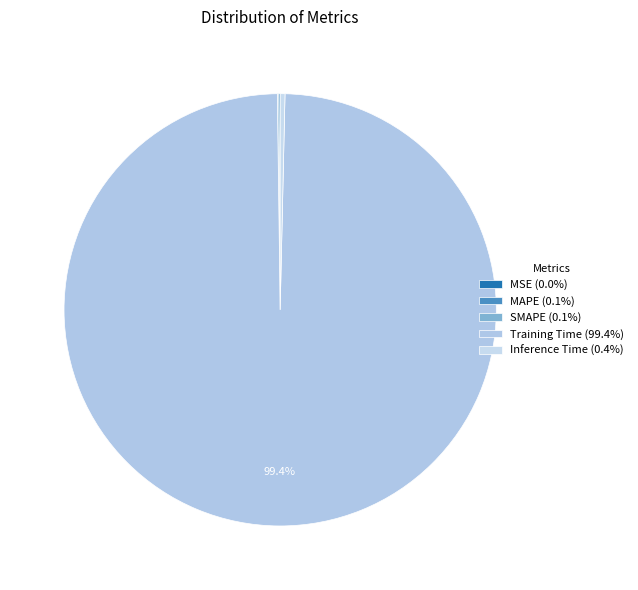

Do SMAPE and MSE together represent more than half of the pie?

No